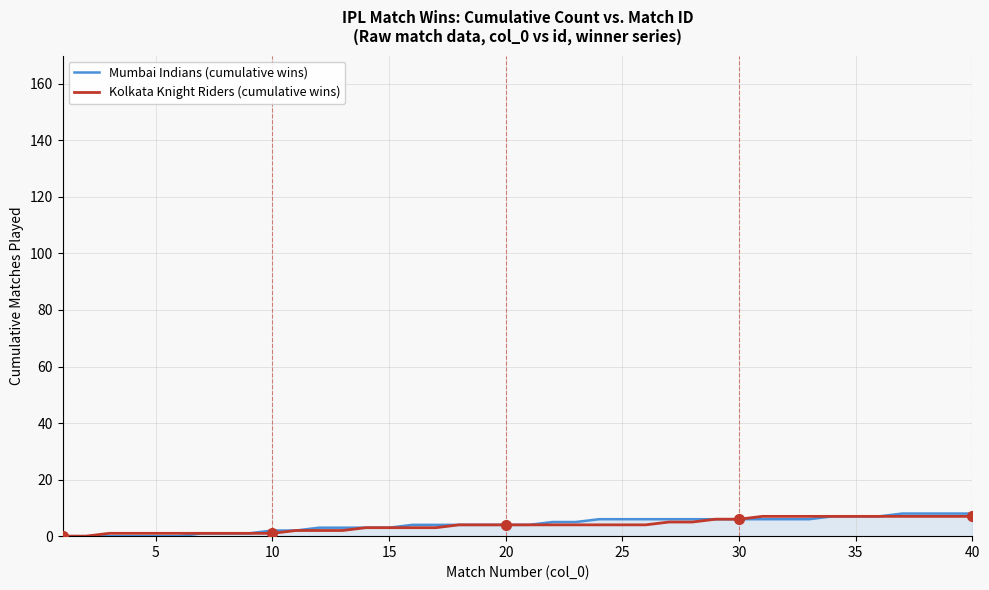

What value does the Mumbai Indians (cumulative wins) series have at 10?

2